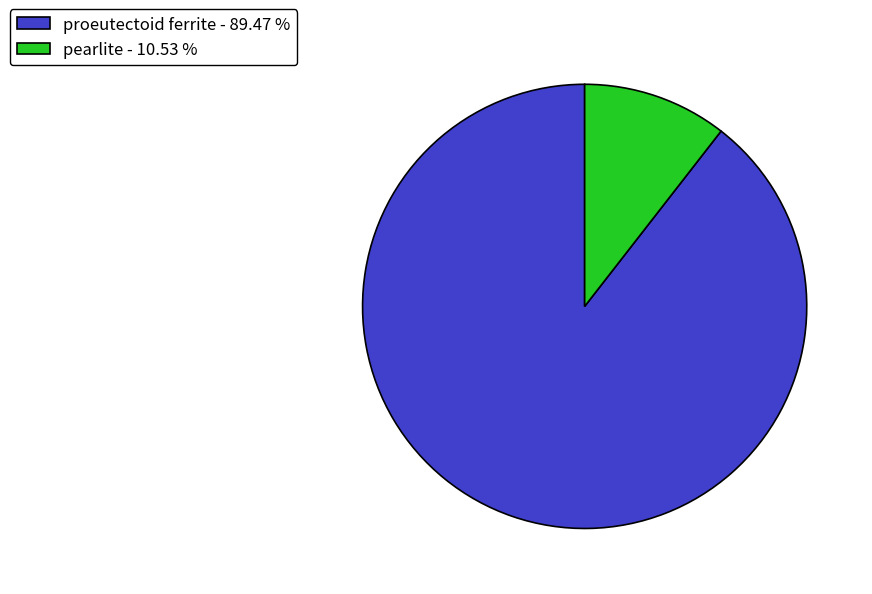

Is there a majority slice in this chart?

Yes